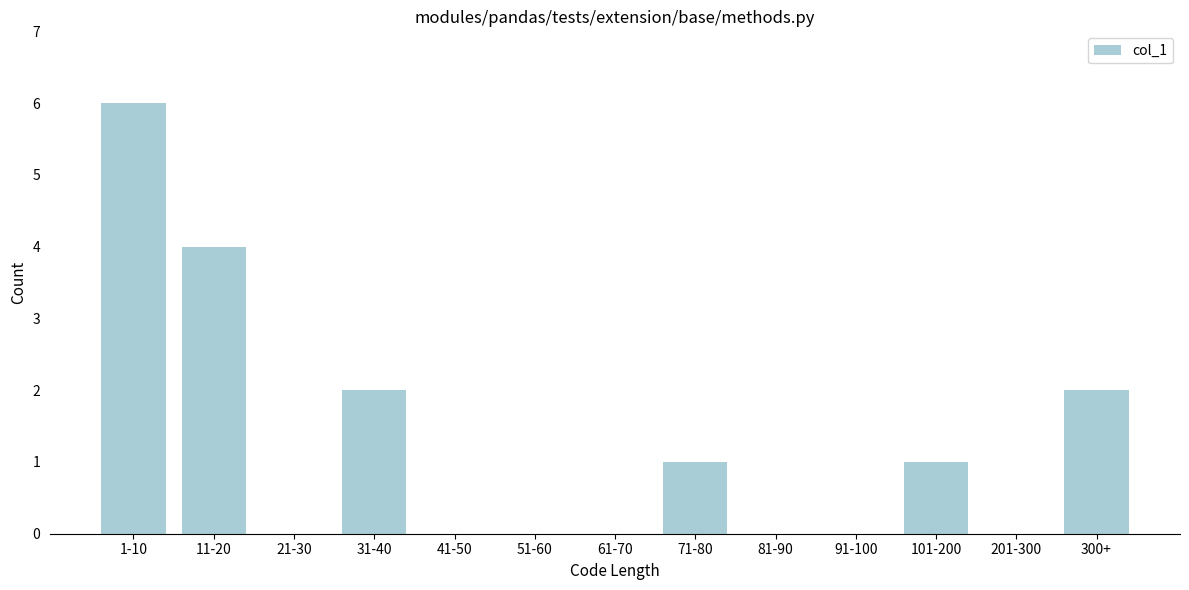

Reading left to right, transcribe all the data shown in this chart.

1-10=6	11-20=4	21-30=0	31-40=2	41-50=0	51-60=0	61-70=0	71-80=1	81-90=0	91-100=0	101-200=1	201-300=0	300+=2